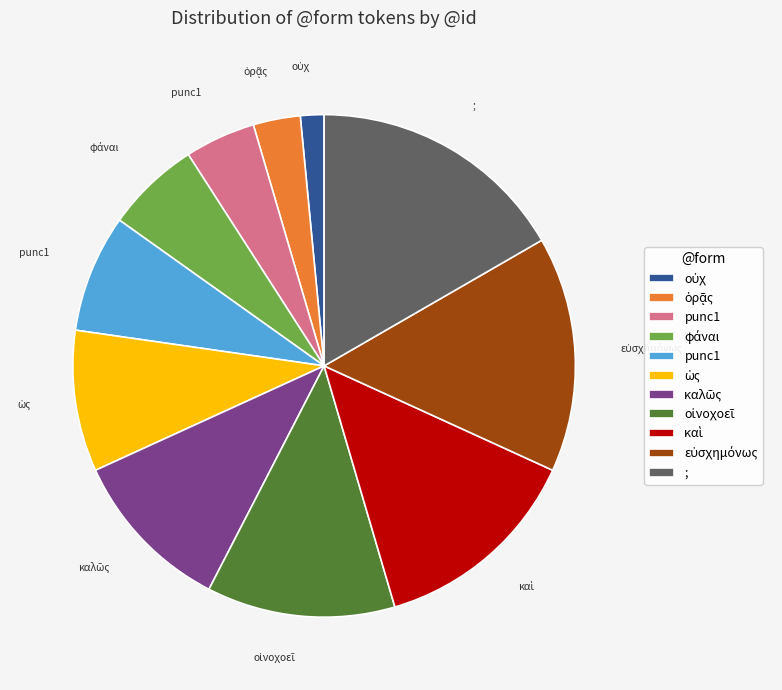

Is there a majority slice in this chart?

No